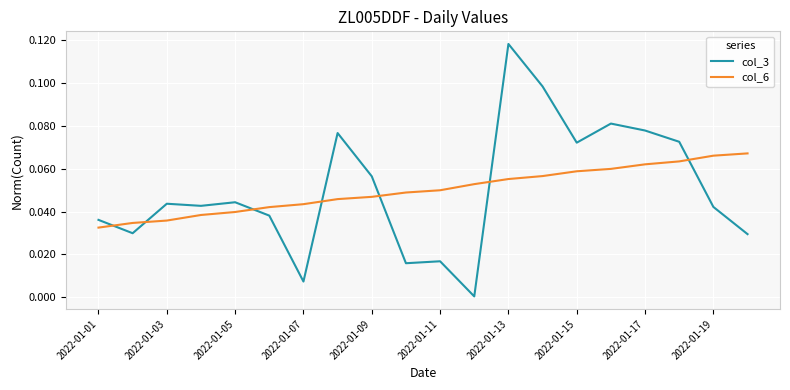

Which series has the largest range (max minus min)?

col_3